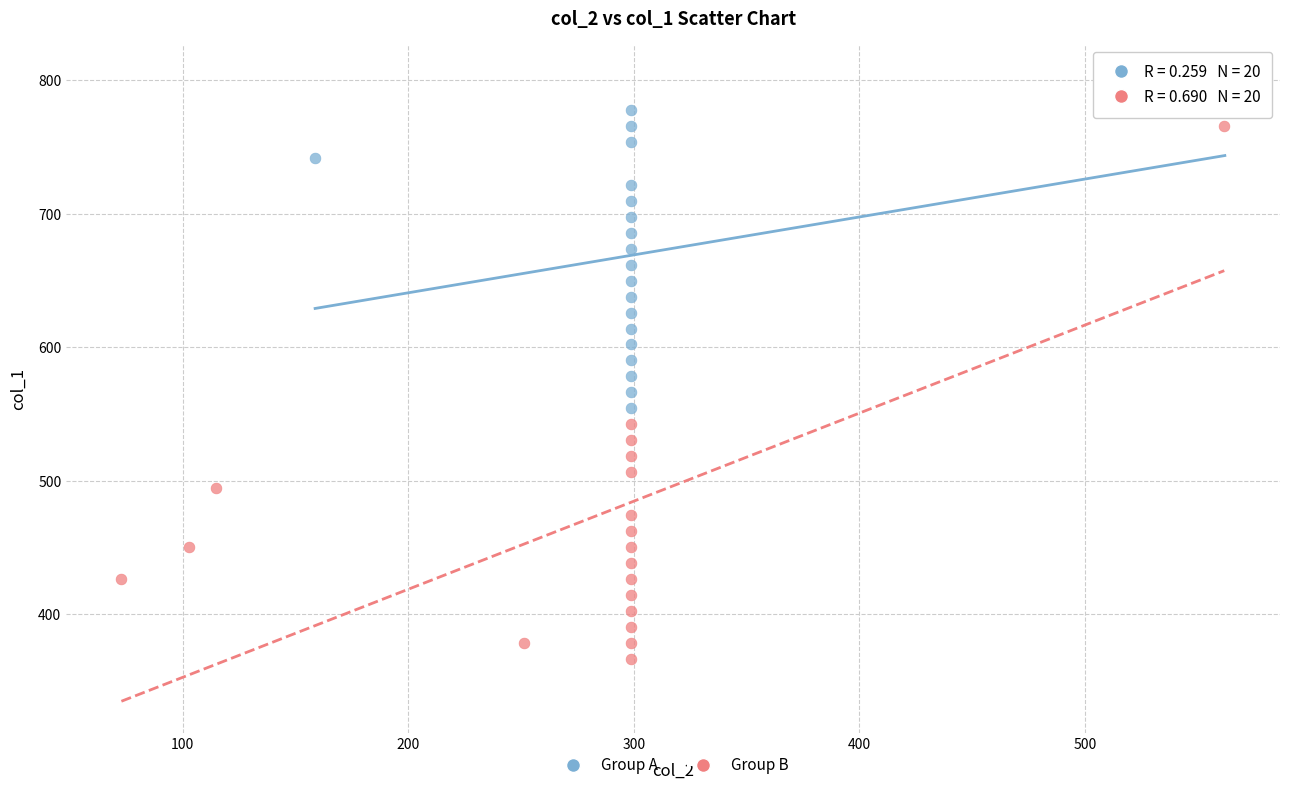

Which series reaches the minimum Y coordinate?

Group B